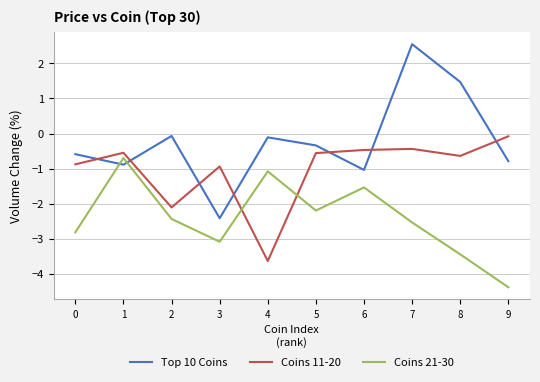

Rank the series by their maximum value, from highest to lowest.

Top 10 Coins, Coins 11-20, Coins 21-30